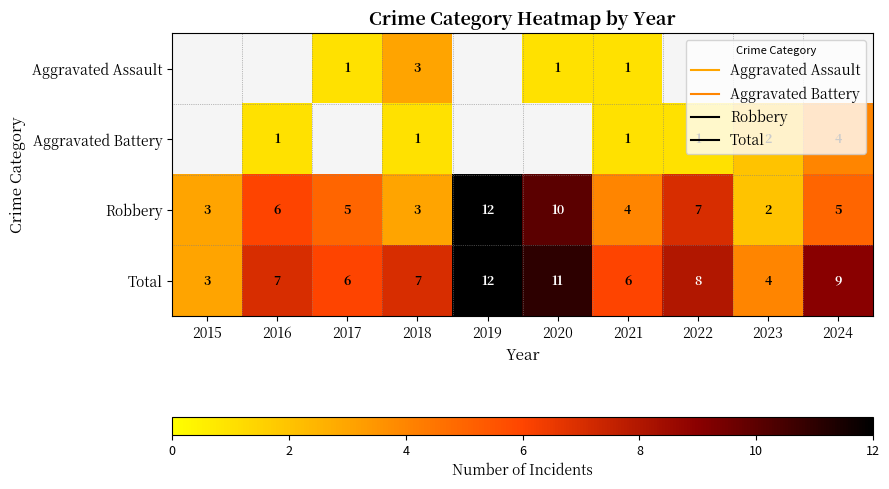

What is the smallest value displayed?

1.0